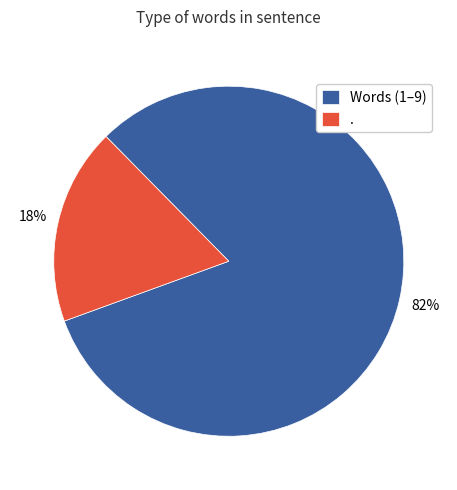

What percentage is the Words (1–9) slice, to the nearest percent?

82%